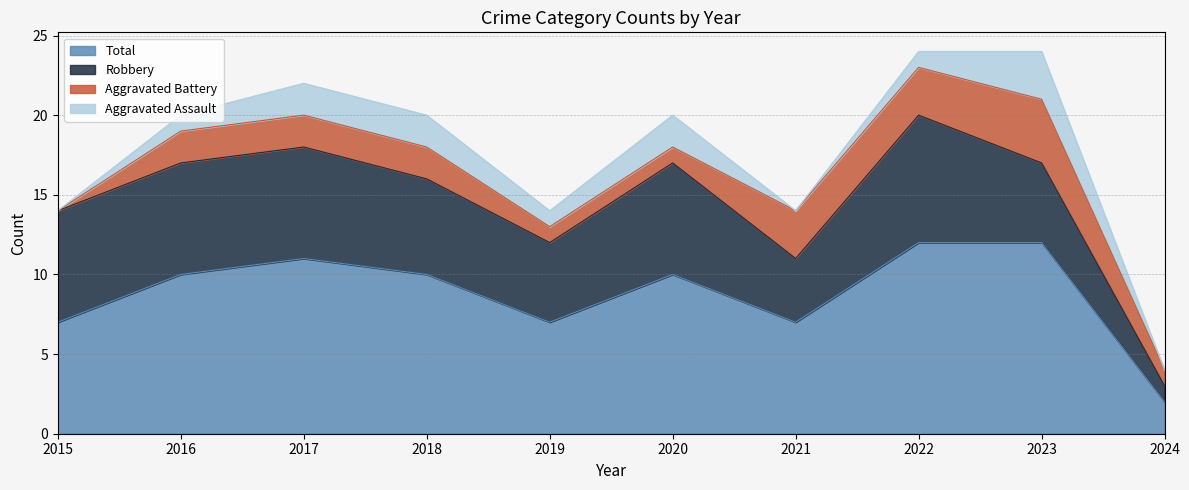

List the labels in order of Total value, largest first.

2022, 2023, 2017, 2016, 2018, 2020, 2015, 2019, 2021, 2024